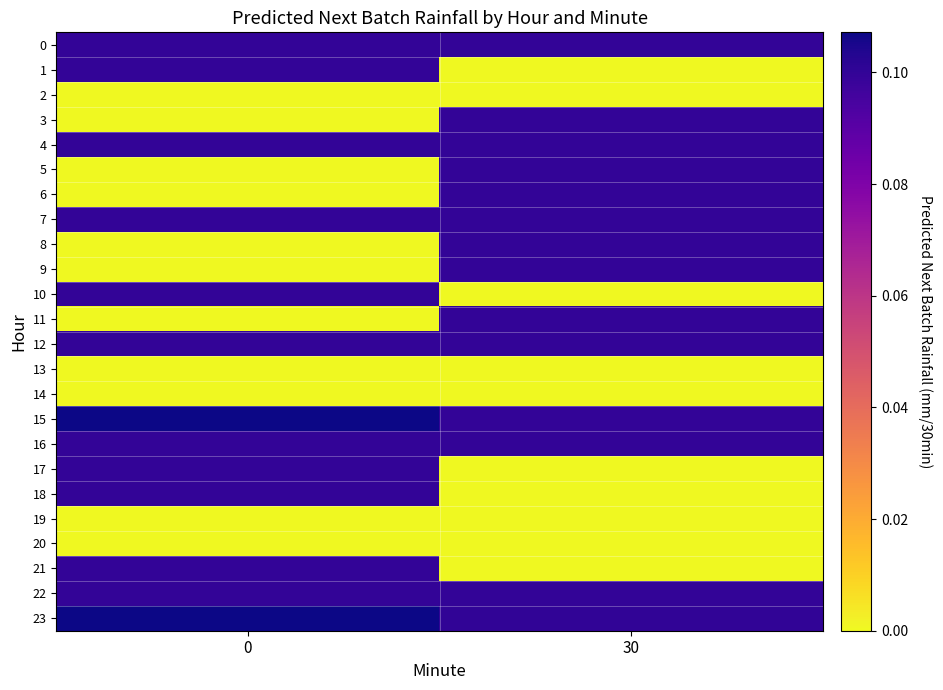

What is the spread (max minus min) of values at 30?

0.1